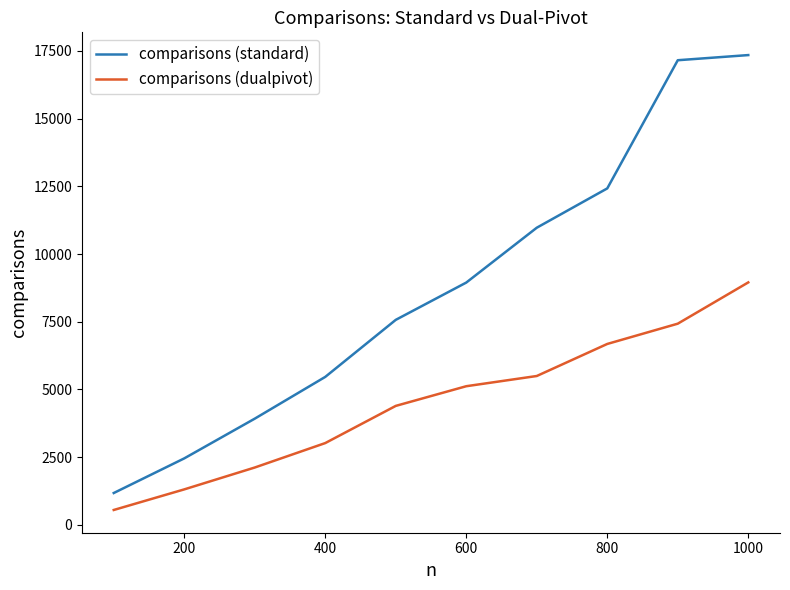

Which series has the largest range (max minus min)?

comparisons (standard)